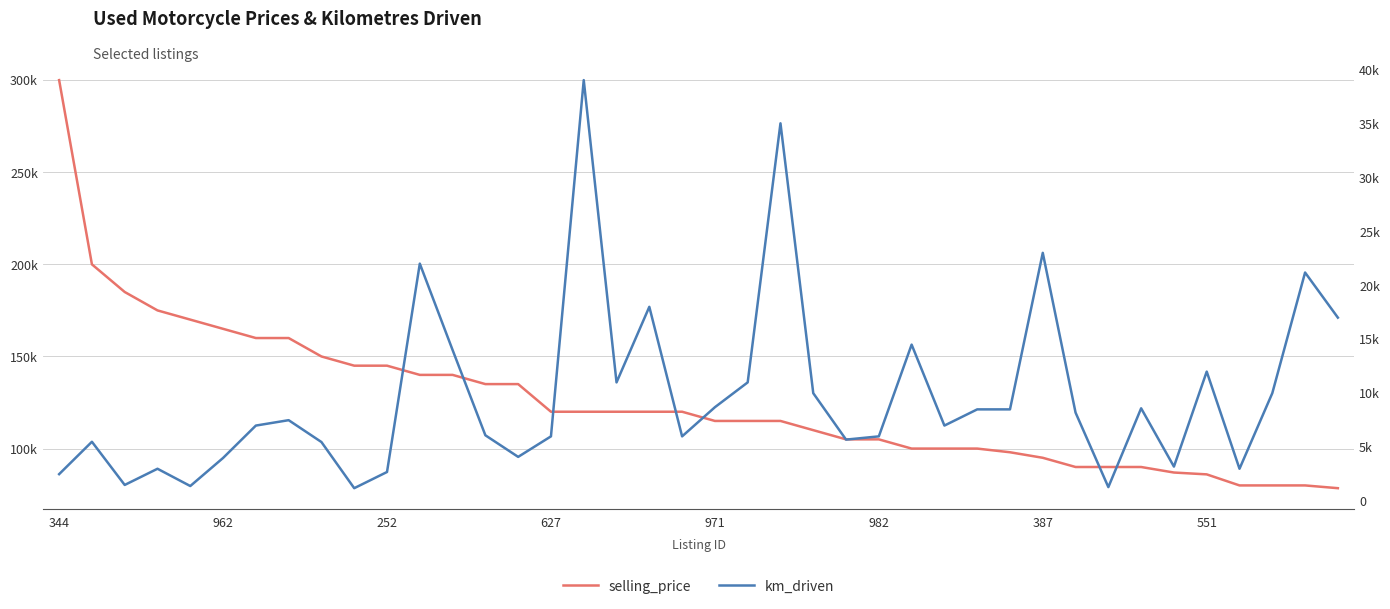

What is the difference between the km_driven values at 22 and 551?

27500